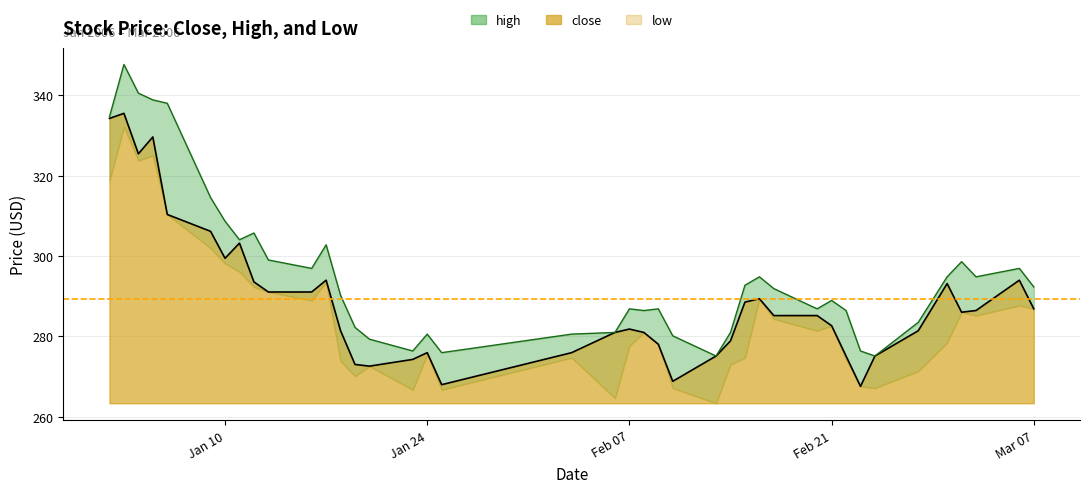

True or false: close has more than 1 interior local peaks.

True